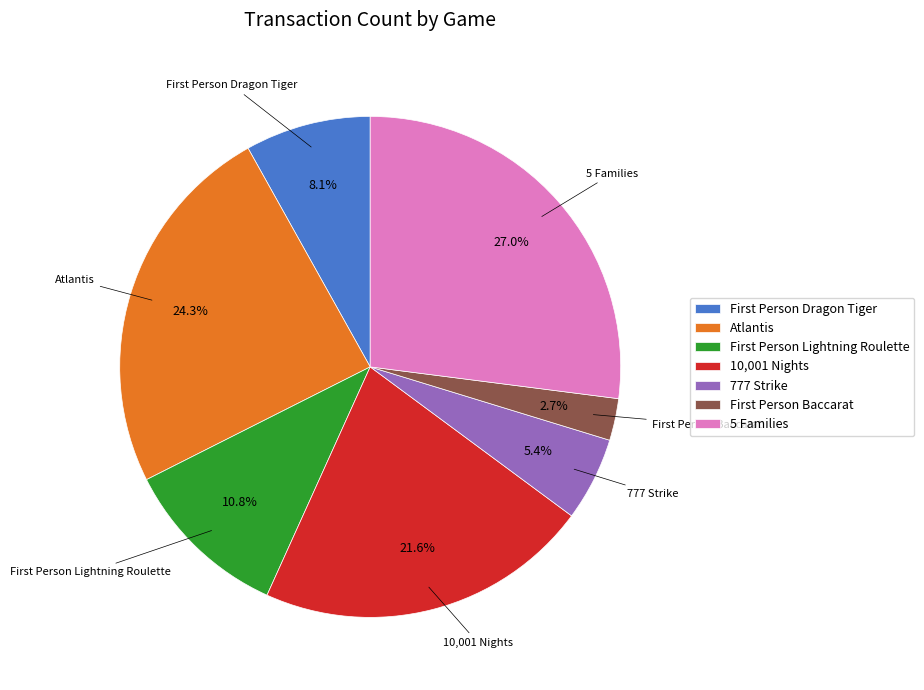

What is the largest slice in the pie chart?

5 Families